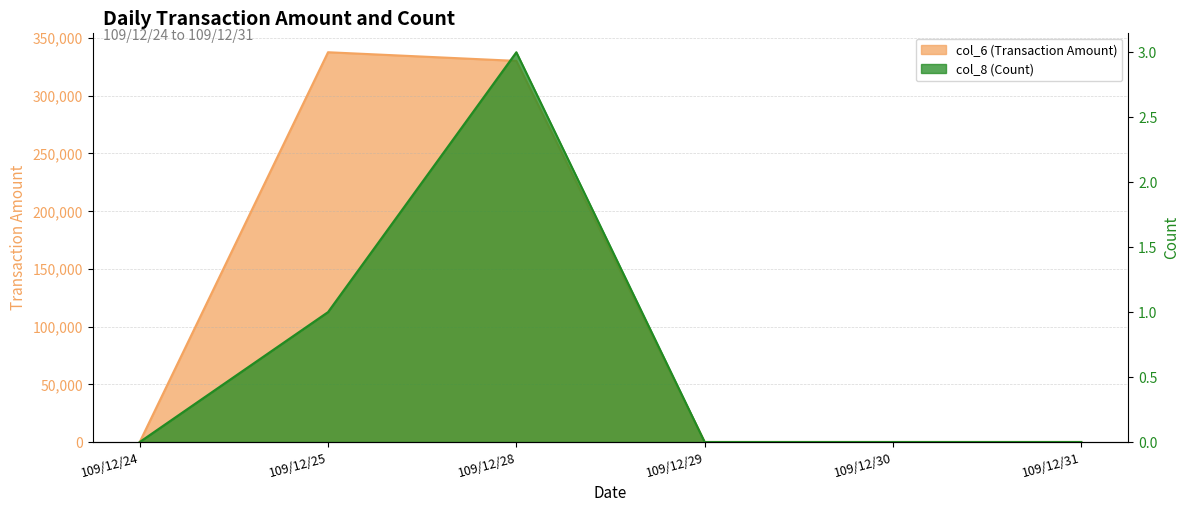

Which series has the largest total across all categories?

col_6 (Transaction Amount)